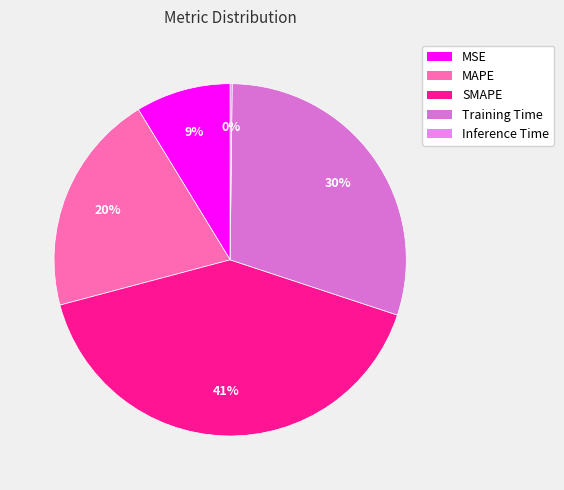

To the nearest percent, what is the average slice percentage?

20%